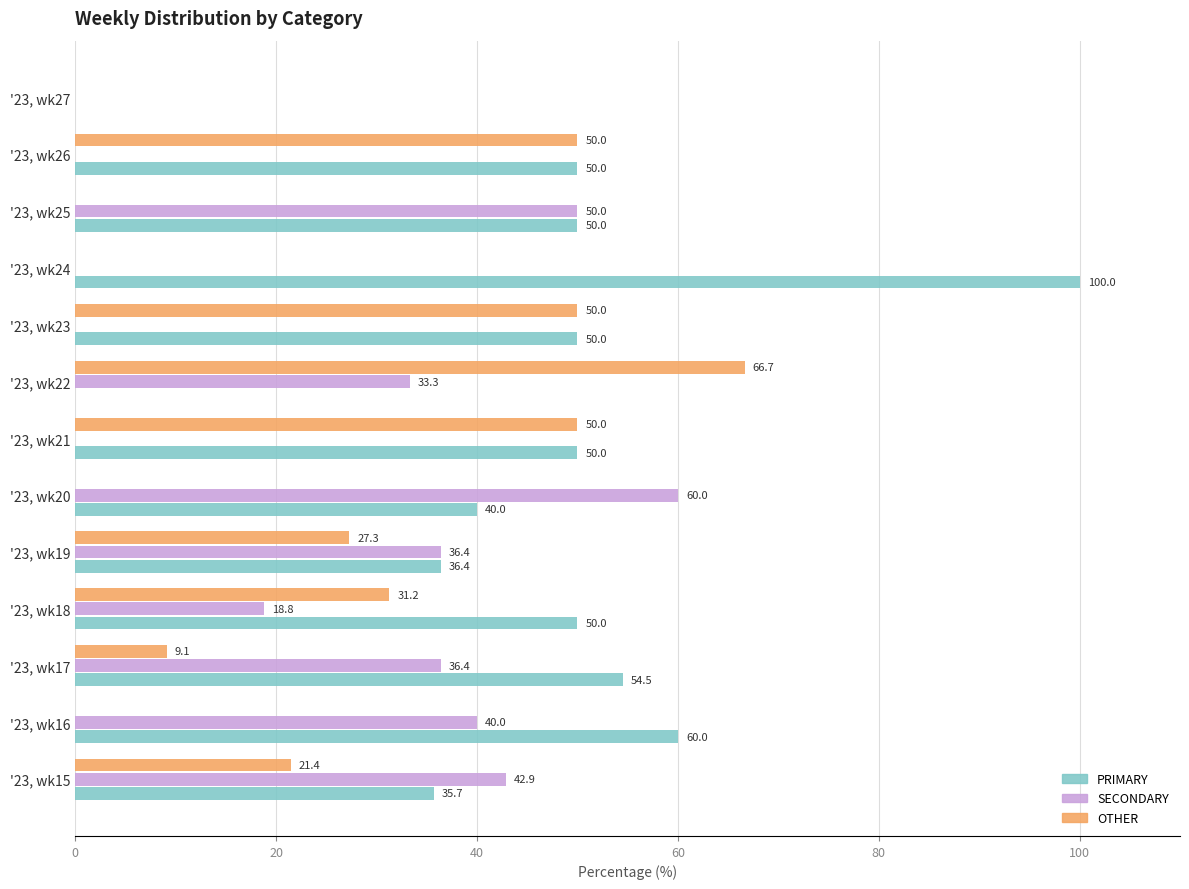

Which label corresponds to the largest value in the chart?

'23, wk24